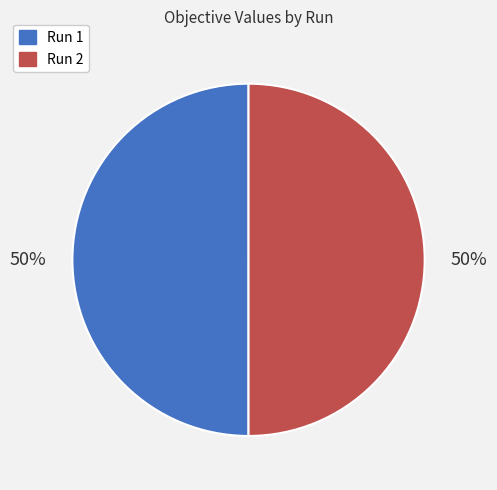

Do Run 1 and Run 2 together represent more than half of the pie?

Yes